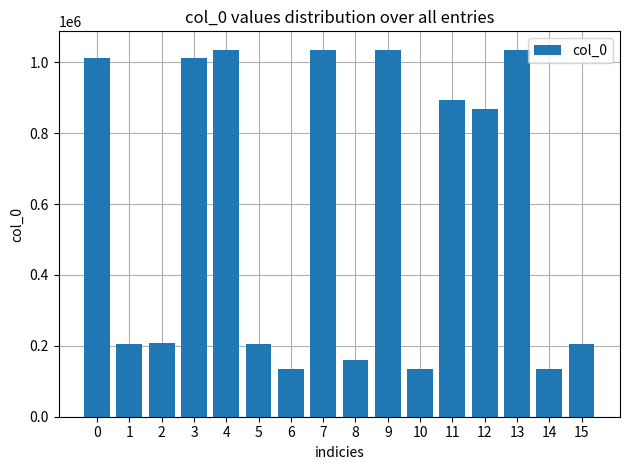

What is the smallest value displayed?

133571